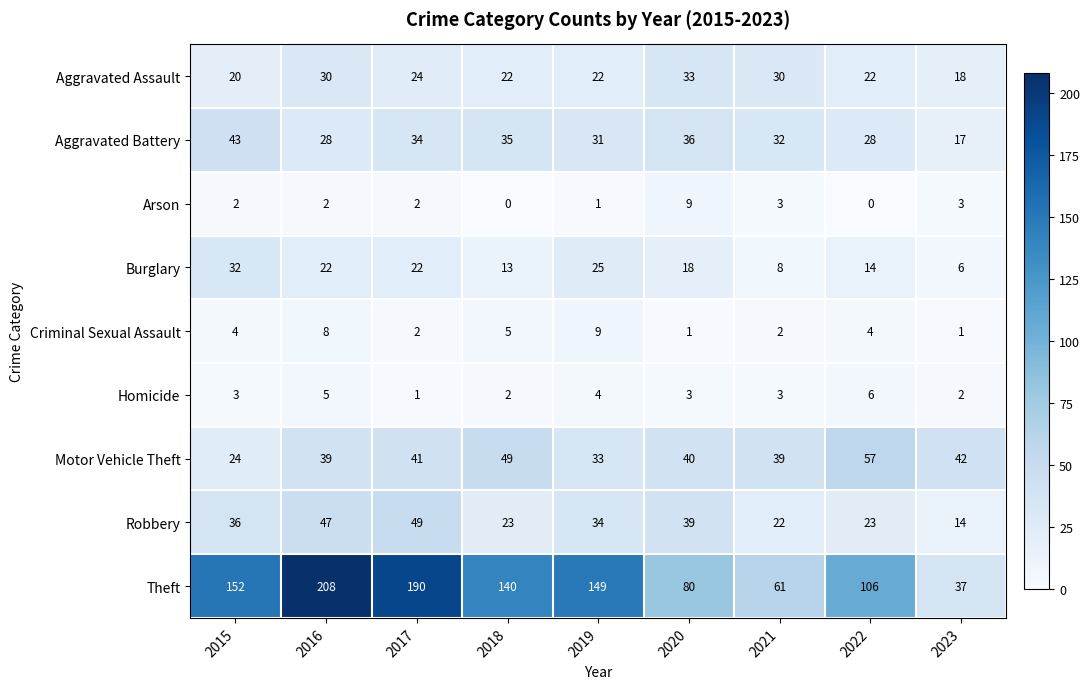

At which category is the sum across all series the highest?

2016